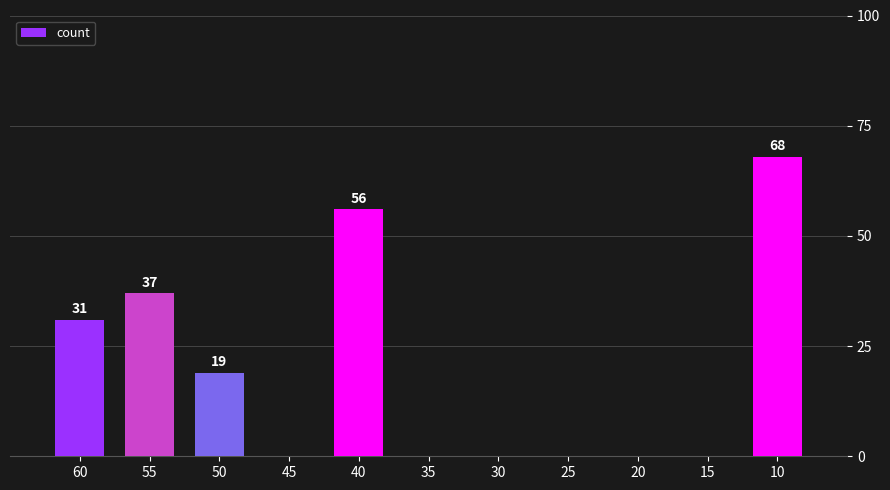

How many bars are there in total?

5